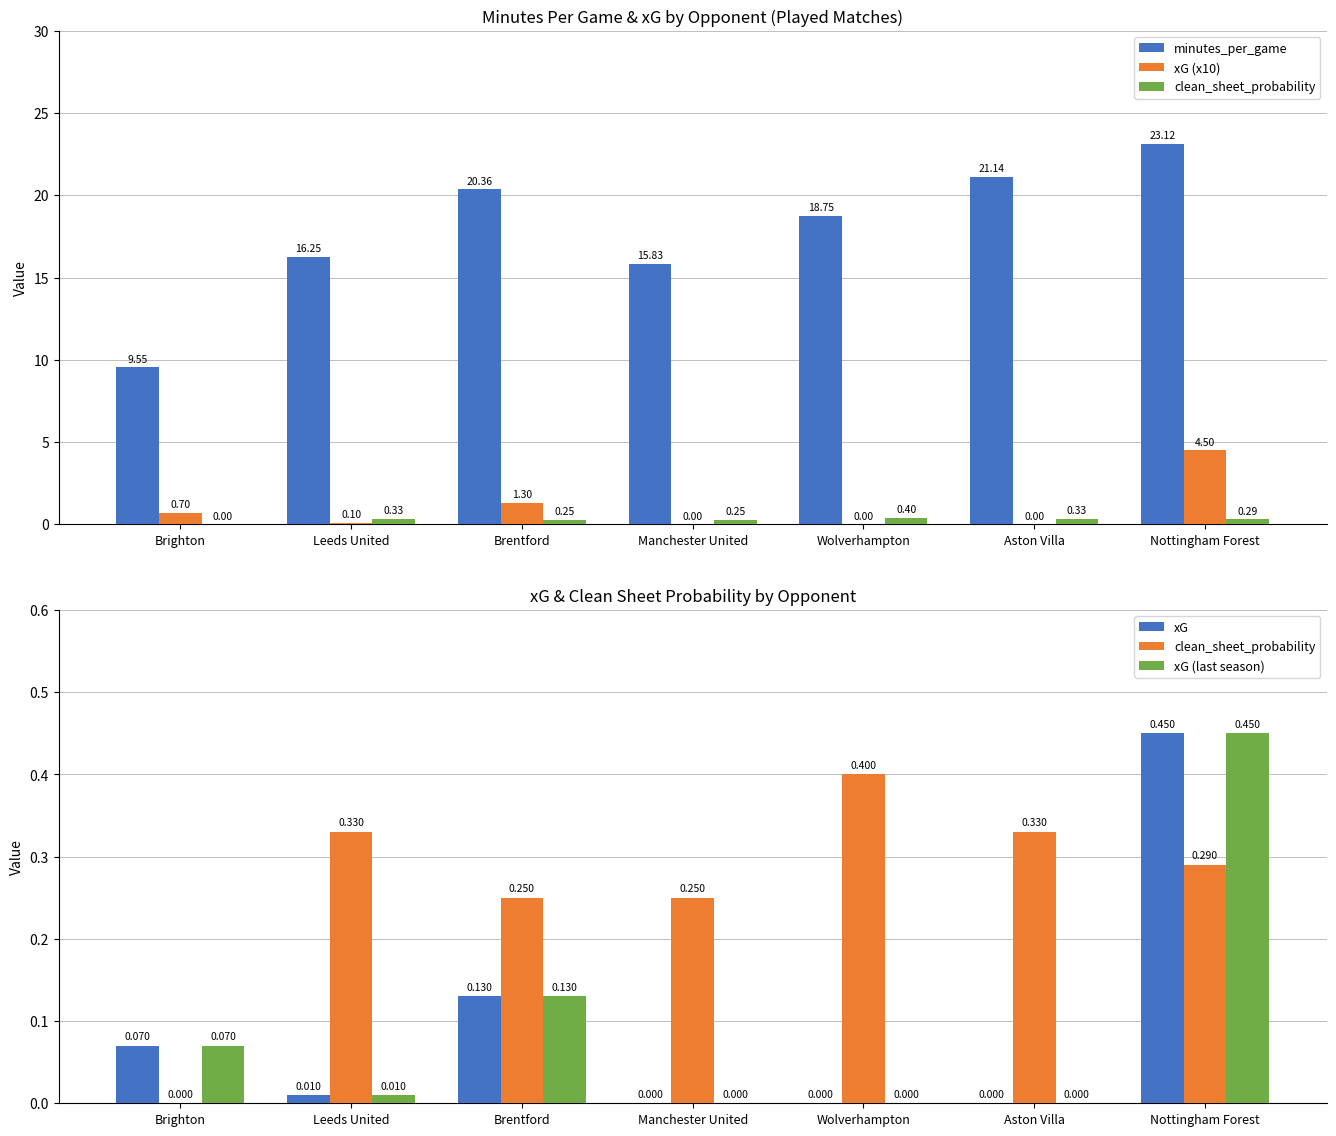

Is it true that clean_sheet_probability equals 0.3 at Nottingham Forest?

True